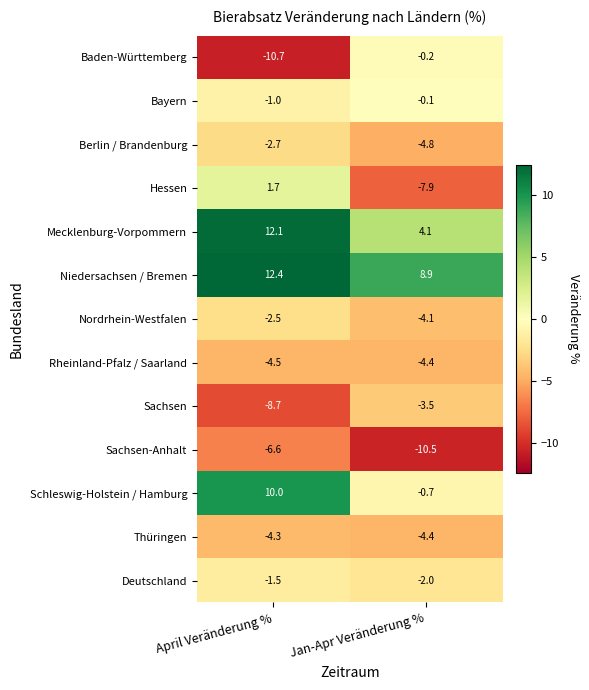

What is the total value across all series at Jan-Apr Veränderung %?

-29.6